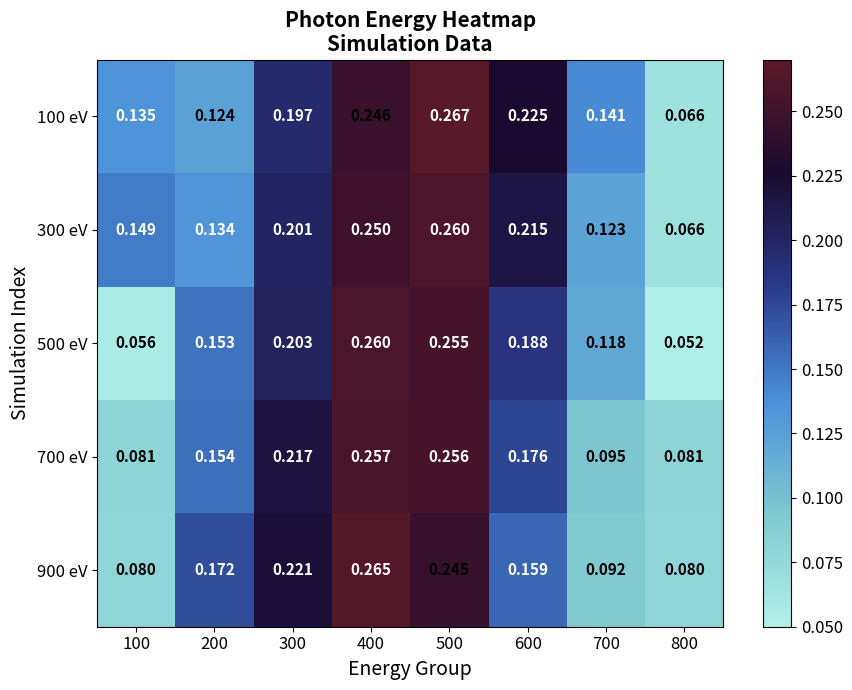

Is the value of 500 eV at 700 greater than the value of 700 eV at 300?

No